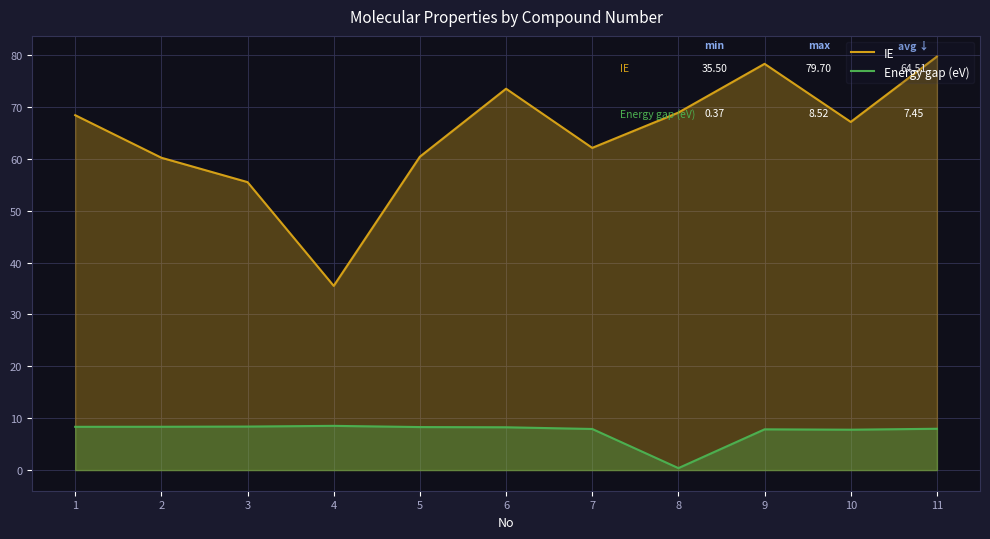

What is the lowest value of the Energy gap (eV) series?

0.4